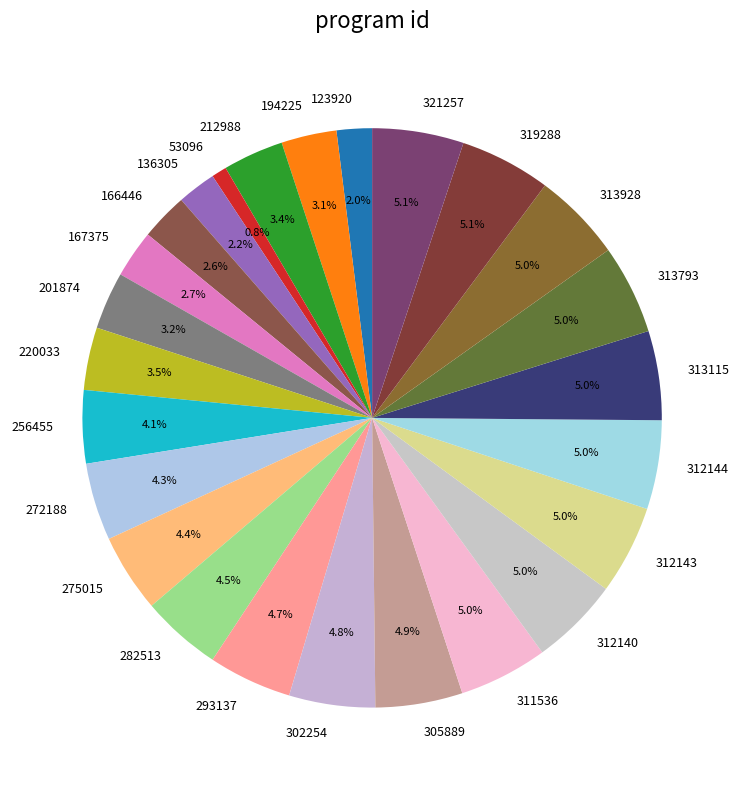

How much of the chart is everything except 313793?

95.0%